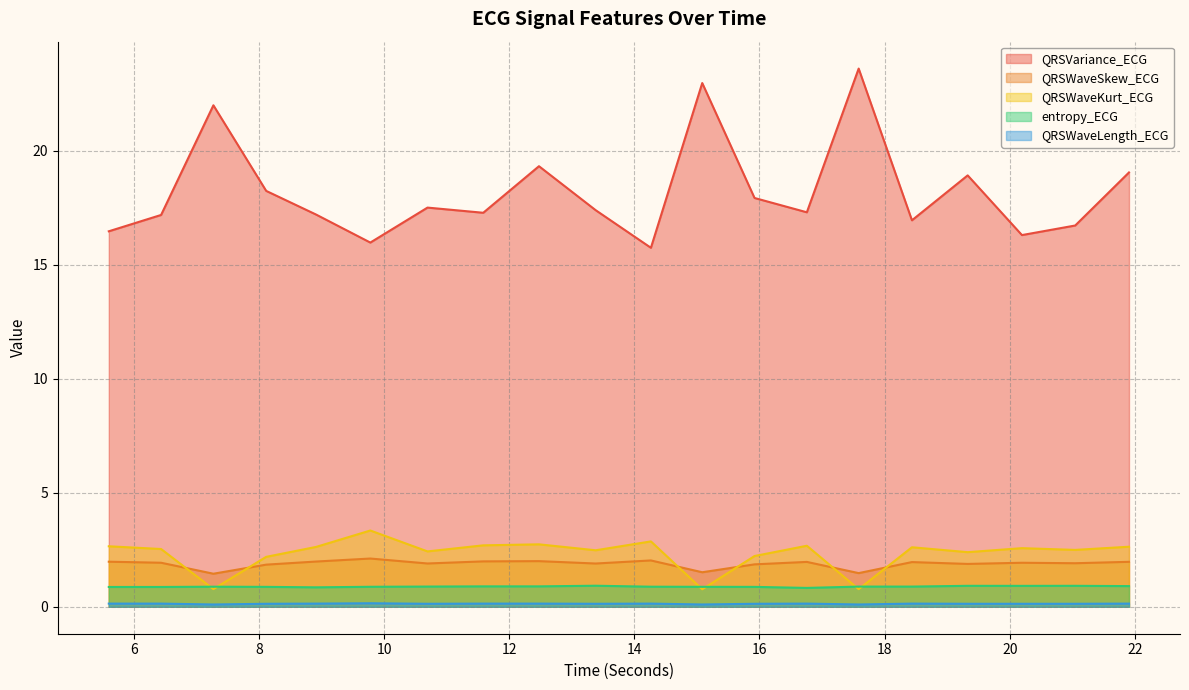

What is the value of the QRSVariance_ECG point at the 12th from the left?

23.0